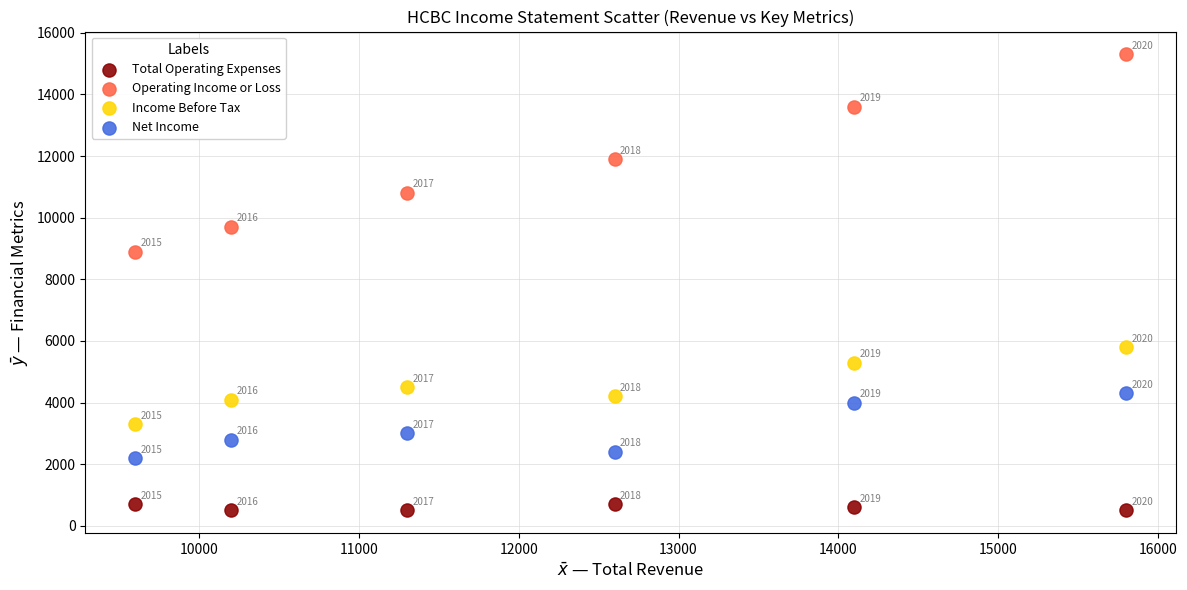

In the Net Income series, what Y value is closest to 3250?

3000